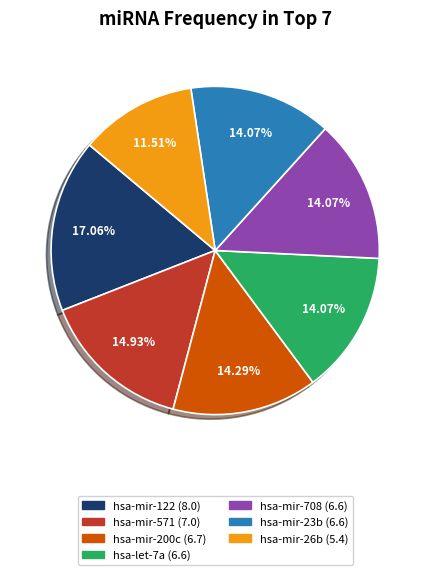

Does any single category account for the majority?

No